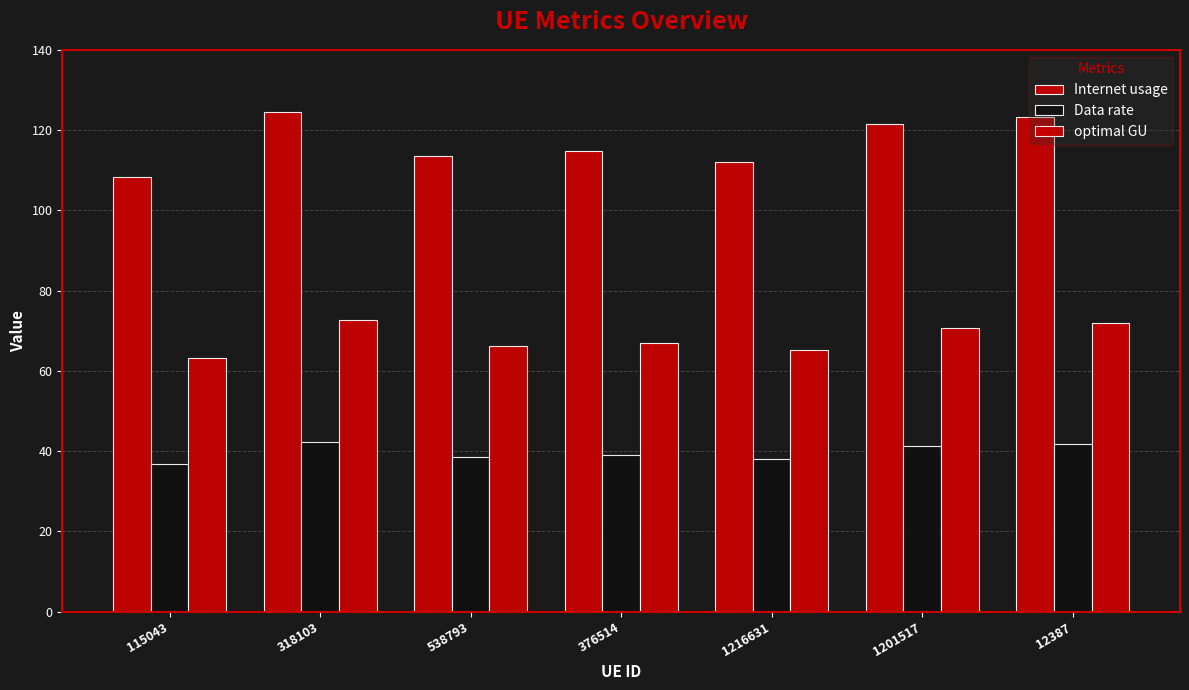

Does the chart contain stacked bars?

No